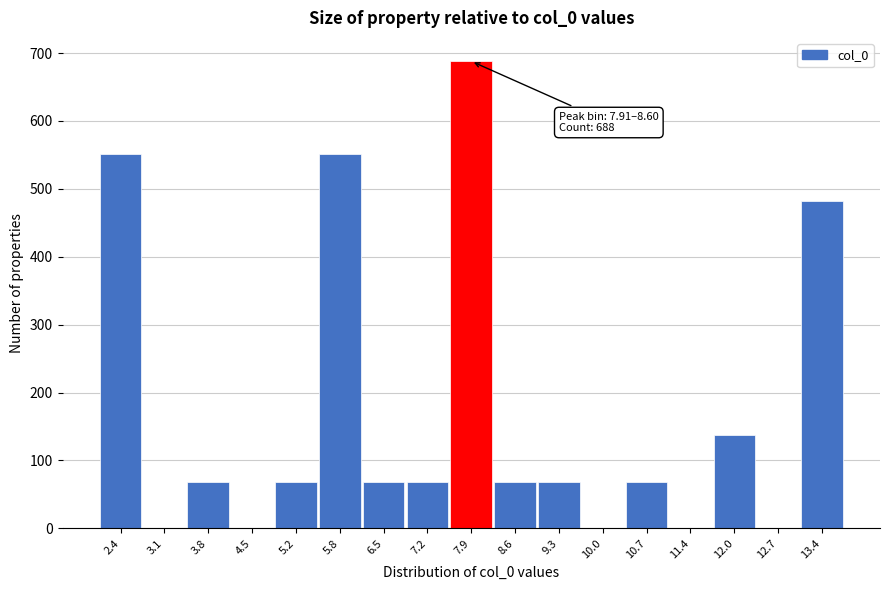

Reading left to right, transcribe all the data shown in this chart.

2.4=551	3.1=0	3.8=69	4.5=0	5.2=69	5.8=551	6.5=69	7.2=69	7.9=688	8.6=69	9.3=69	10.0=0	10.7=69	11.4=0	12.0=137	12.7=0	13.4=482